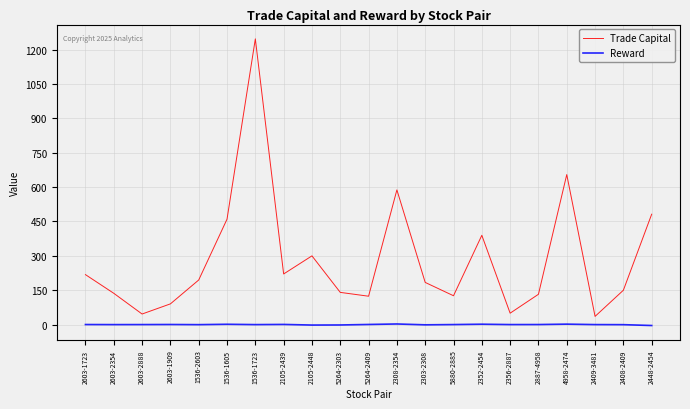

The value of Trade Capital at 5264-2409 is 123.8. True or false?

True